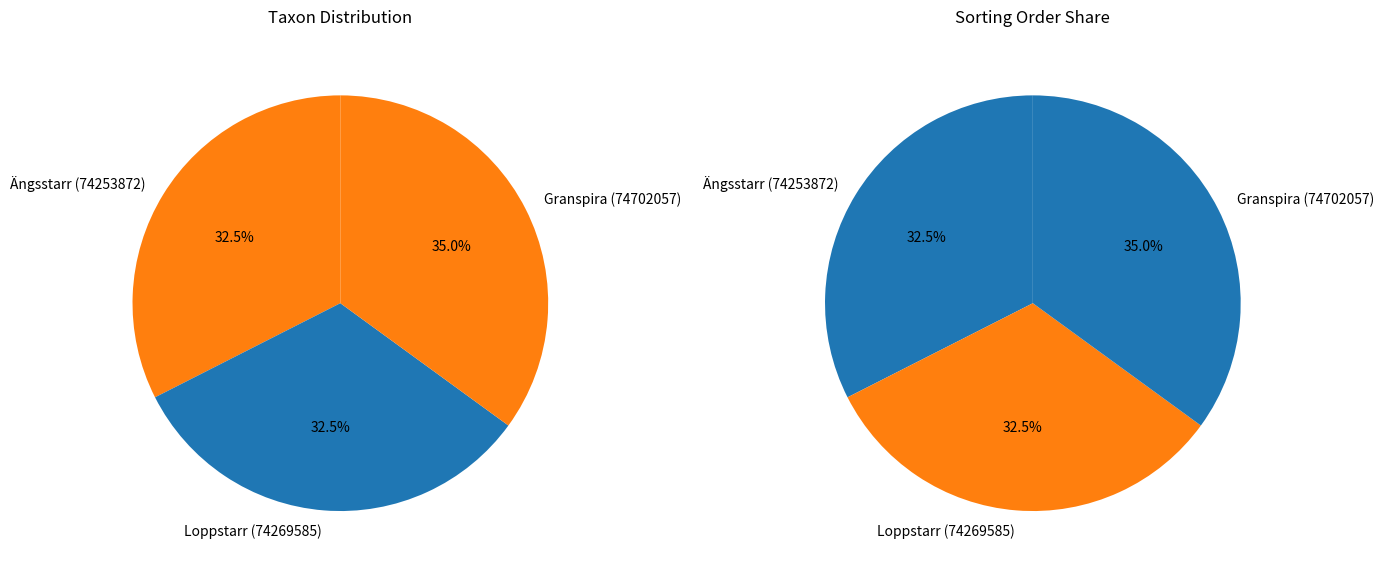

Which category has the smallest portion of the pie?

Ängsstarr (74253872)